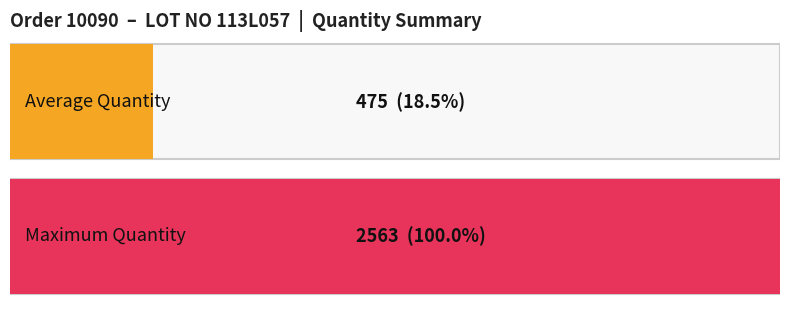

Is it true that the value at 892C045_3 is 387?

False